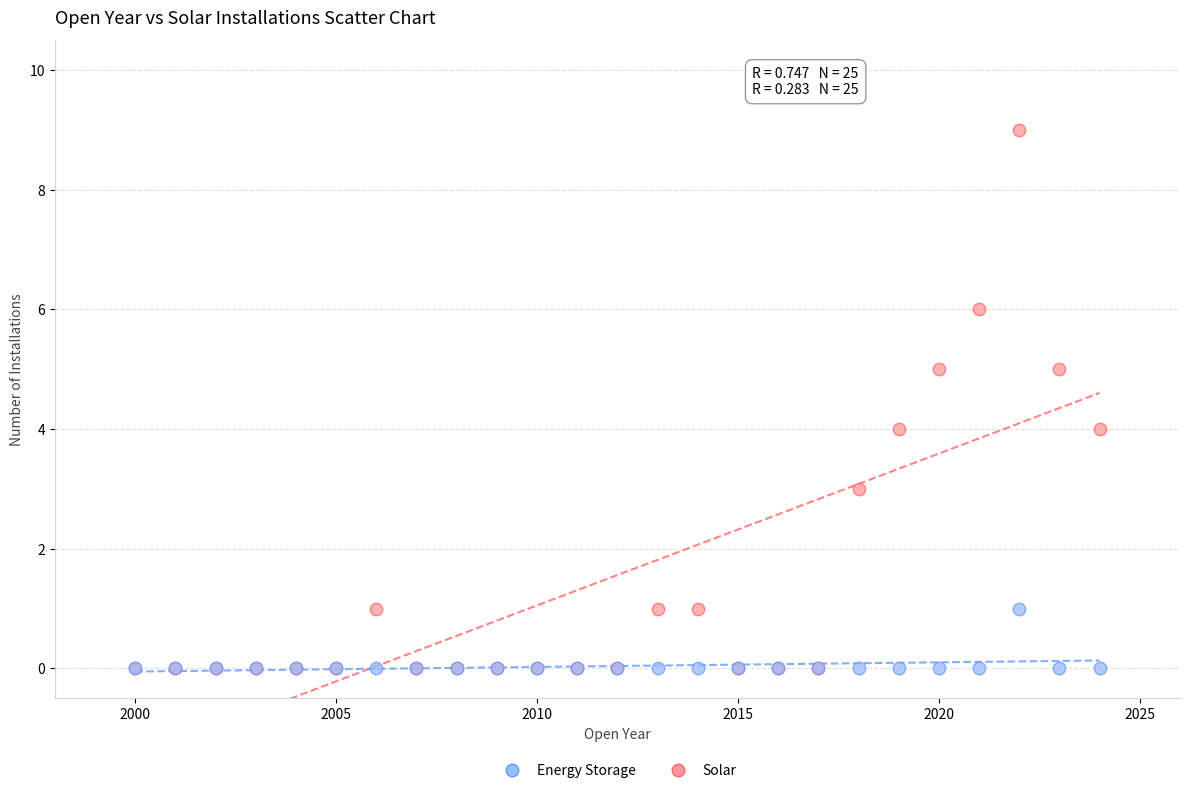

Which series has the widest spread of Y values?

Solar